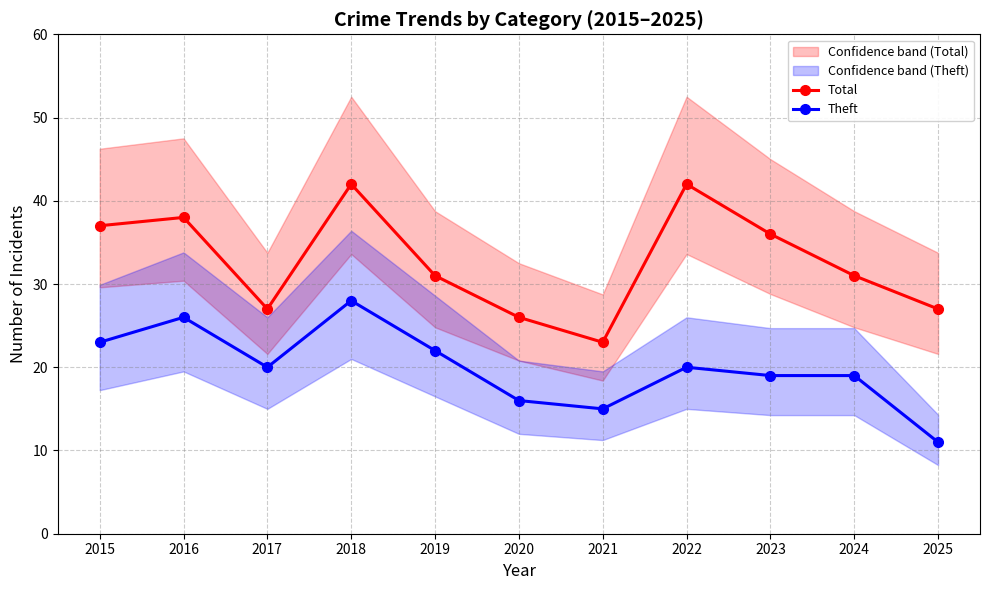

At how many categories does at least one series exceed 40?

2